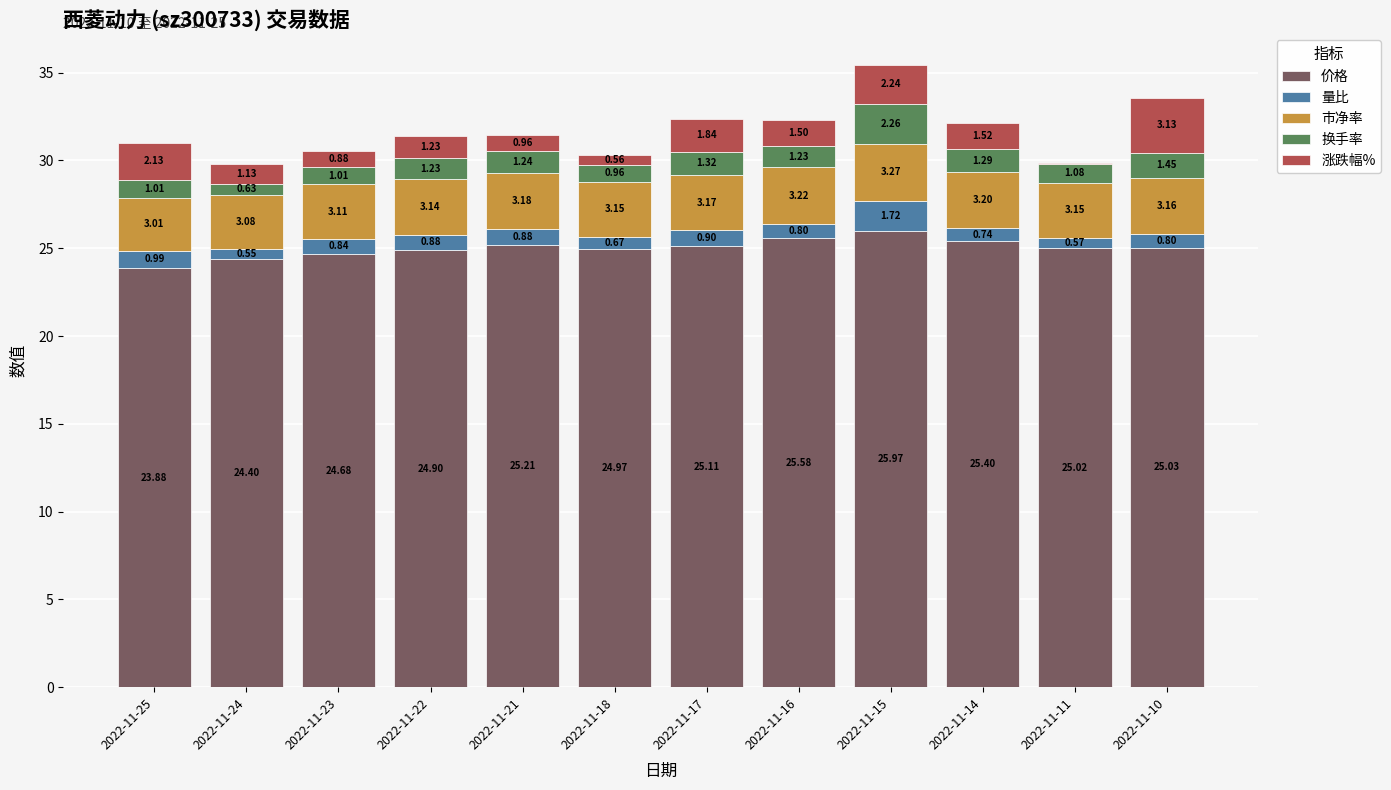

At which category is the sum across all series the highest?

2022-11-15